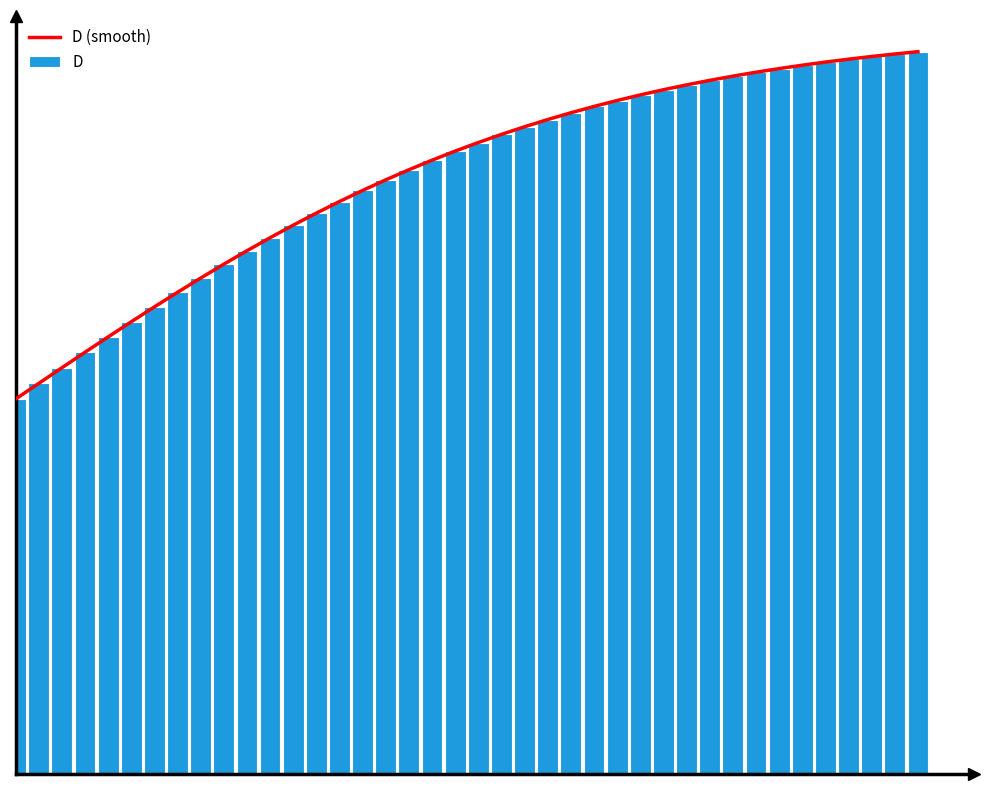

What is the value of the 36th bar from the left?

0.9